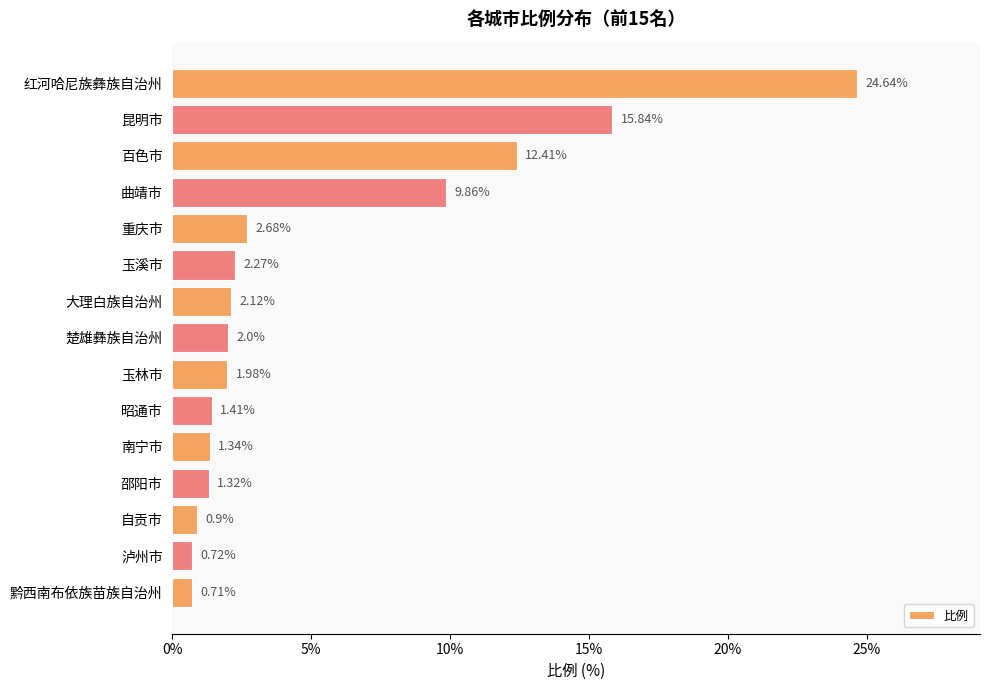

Which has a higher value, 重庆市 or 昭通市?

重庆市